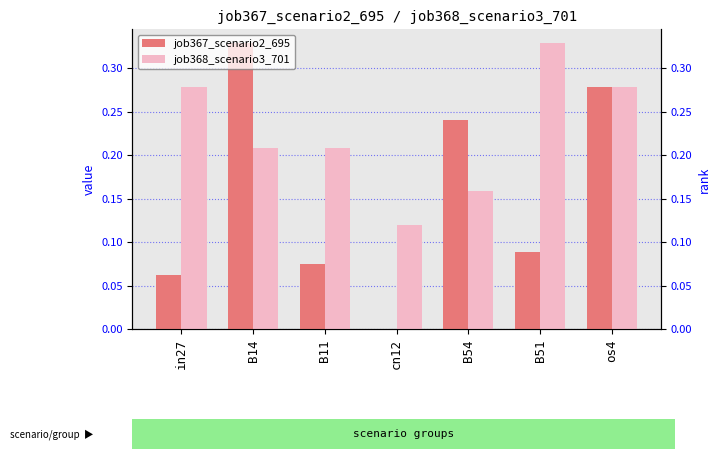

How many bars are there in each group?

2